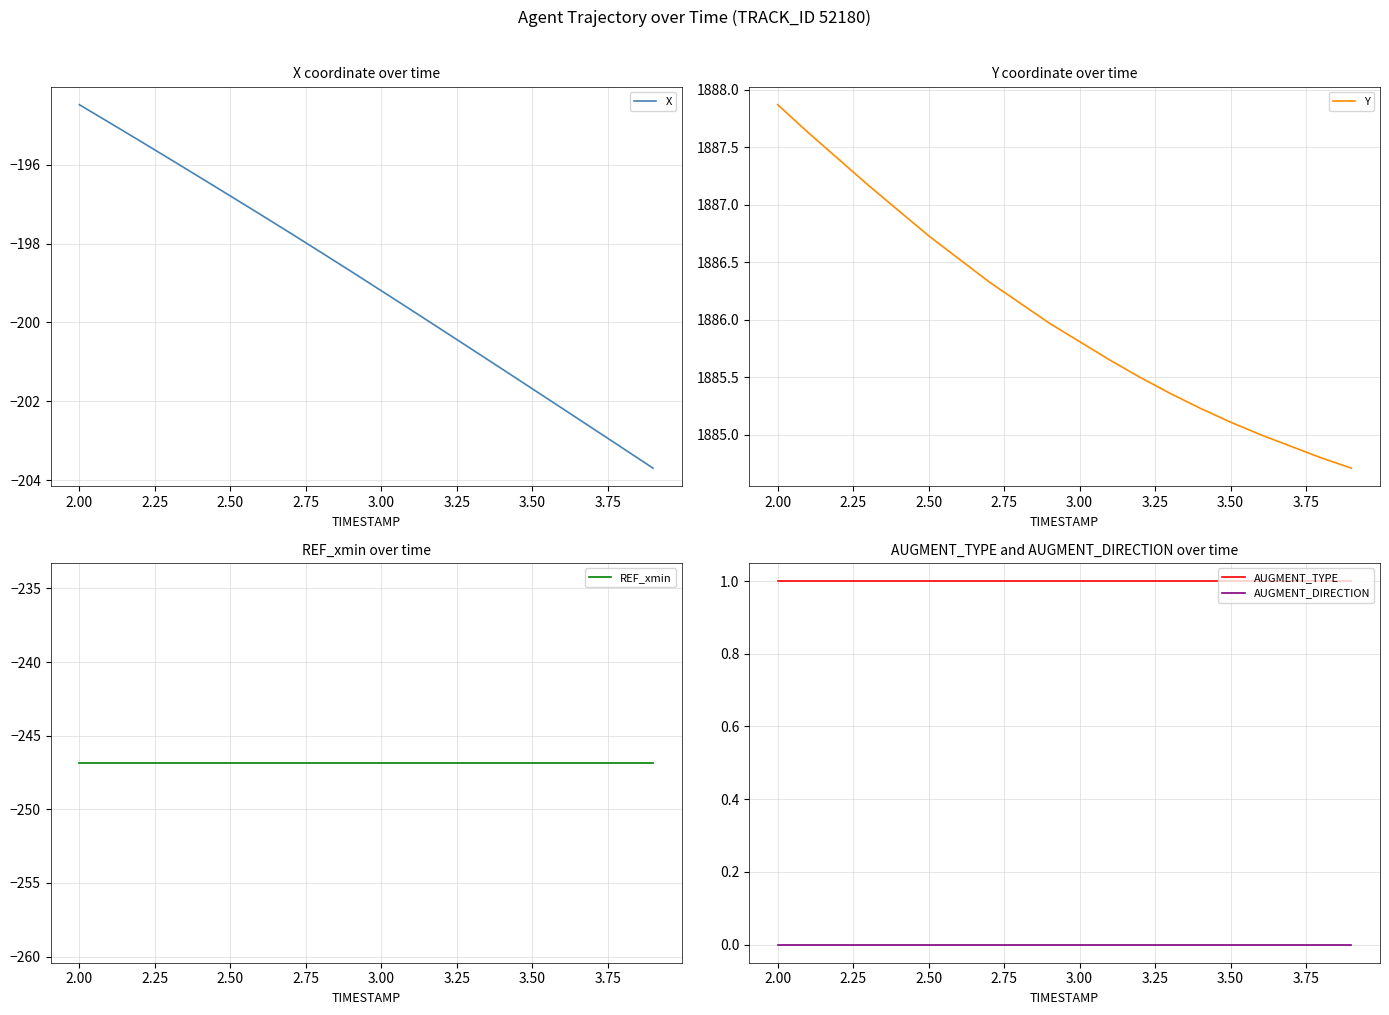

What is the value of the Y point at the 15th from the left?

1885.2